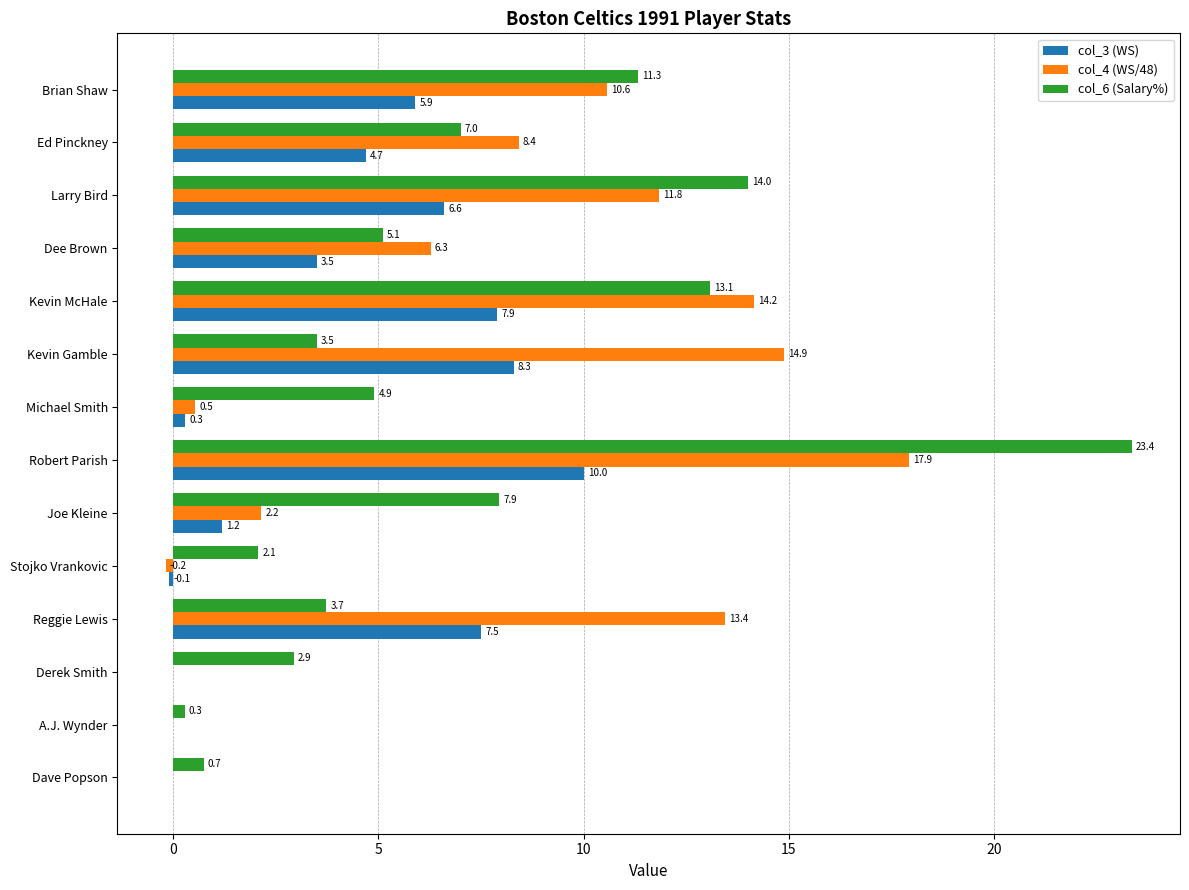

What is the sum of all col_4 (WS/48) values?

100.0